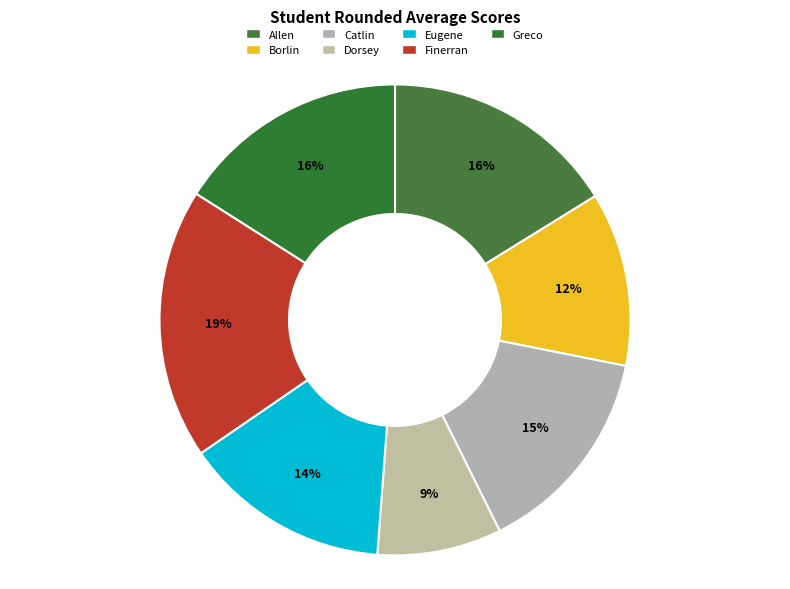

Is the sum of Dorsey and Borlin greater than half?

No